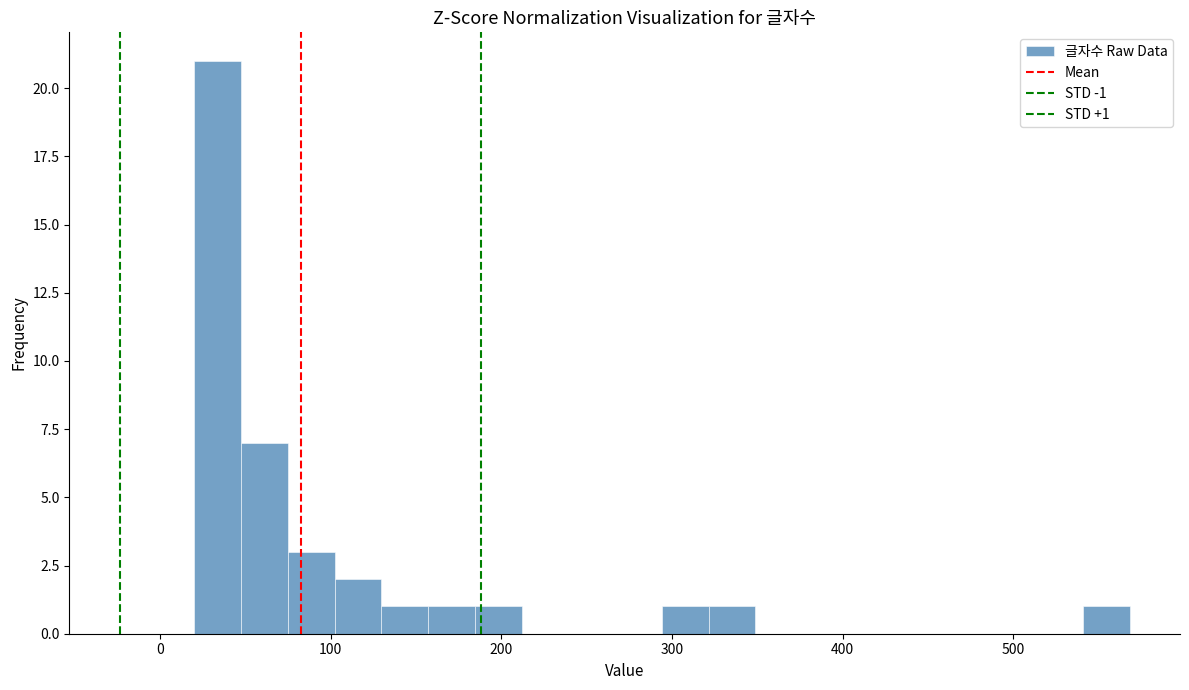

Read against the x-axis, roughly where is the centre of the tallest bar?

30